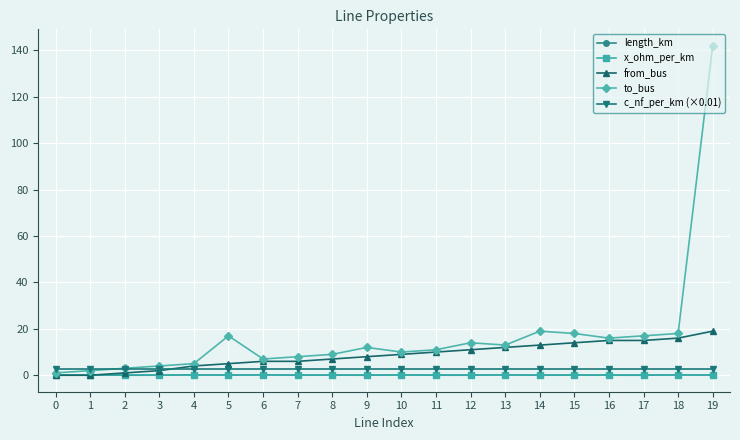

Which series ends up on top after the final intersection of x_ohm_per_km and length_km?

x_ohm_per_km